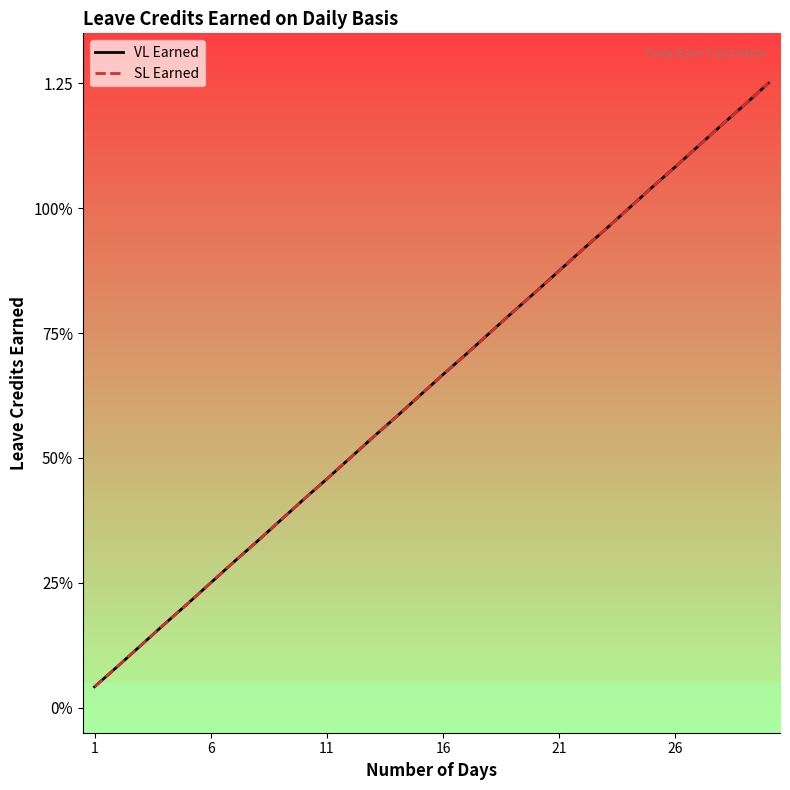

Does the chart display data point markers on the line(s)?

No